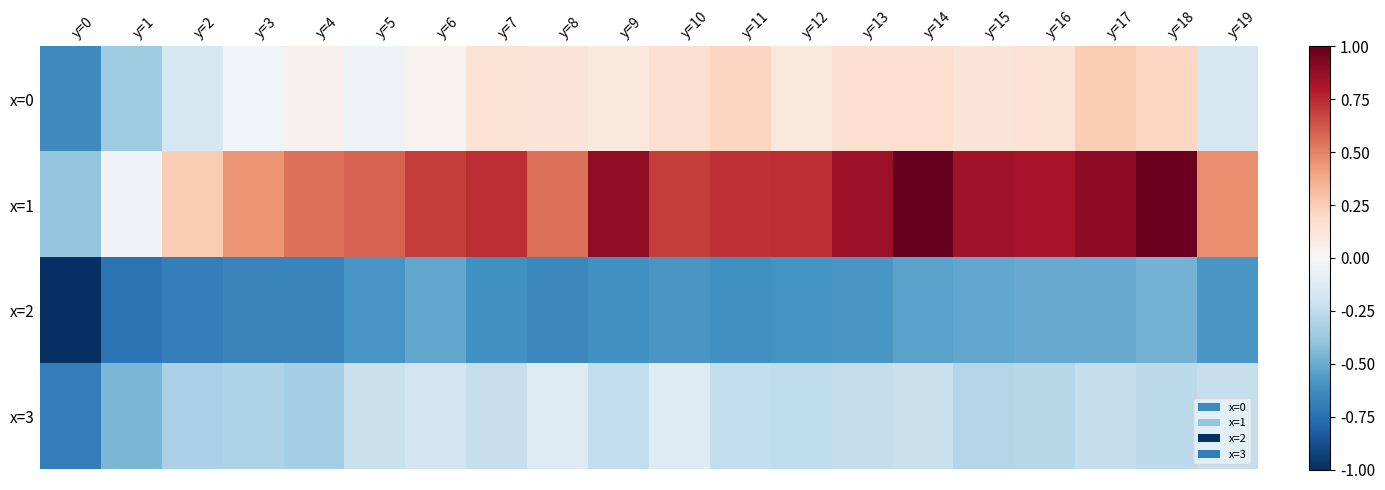

At which category does the chart reach its minimum across all series?

y=0